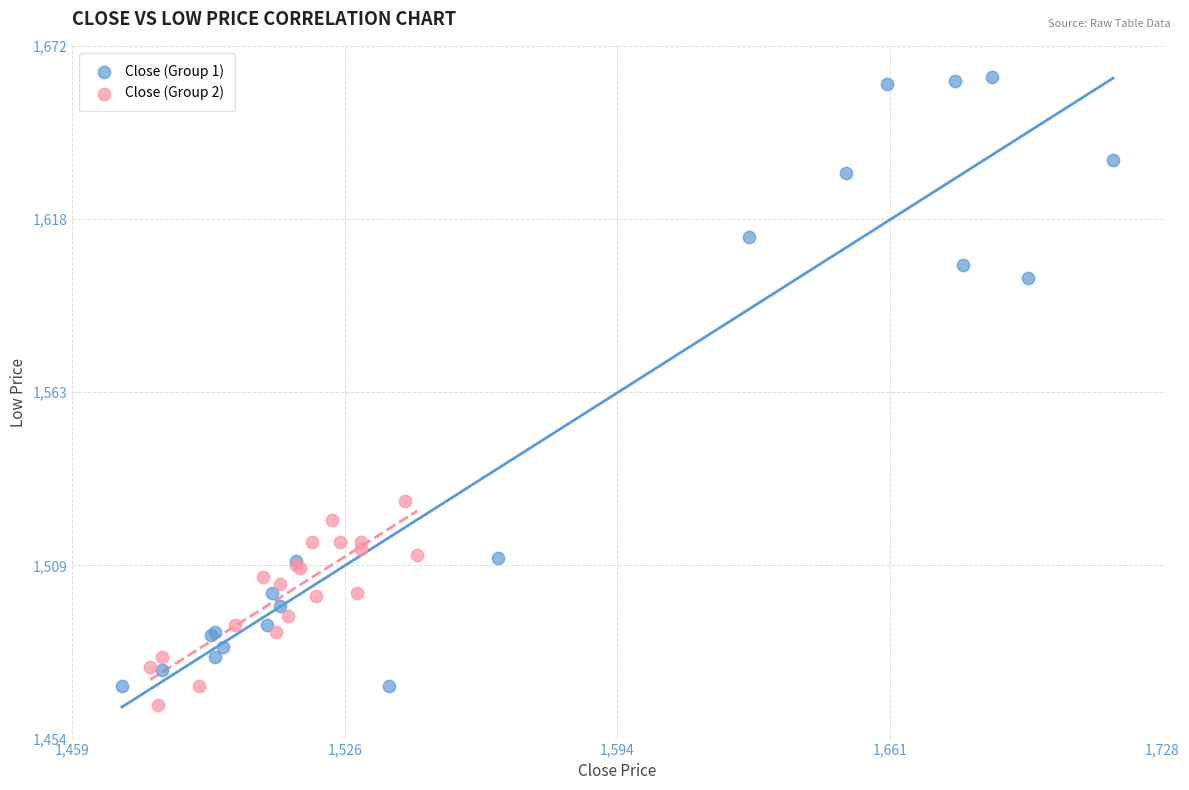

Which series reaches the maximum Y coordinate?

Close (Group 1)